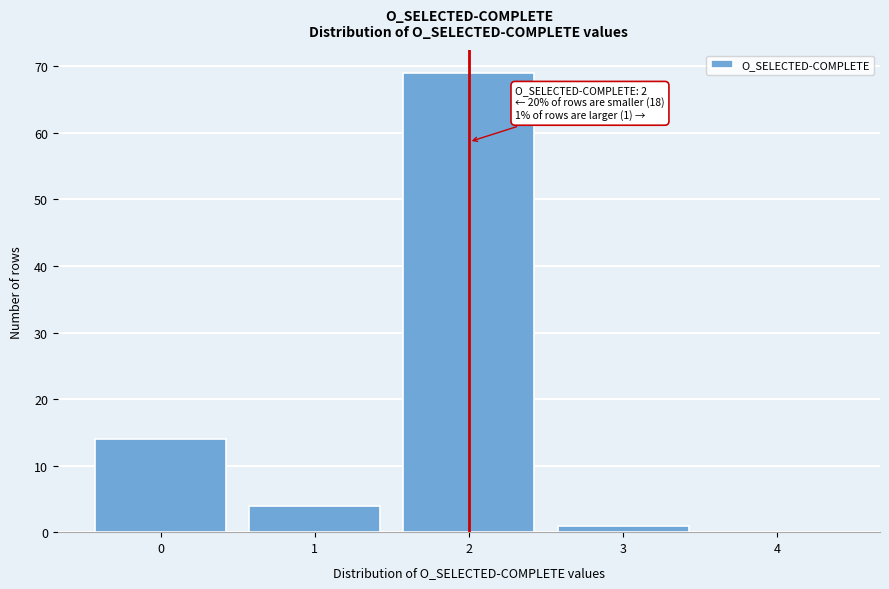

Reading left to right, list all the values displayed in this chart.

0=14	1=4	2=69	3=1	4=0